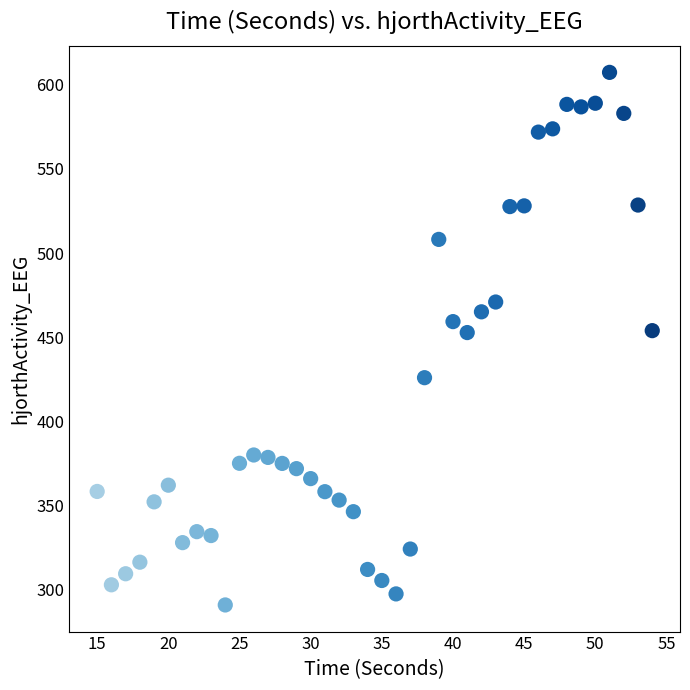

What is the range of X values (max minus min)?

39.0